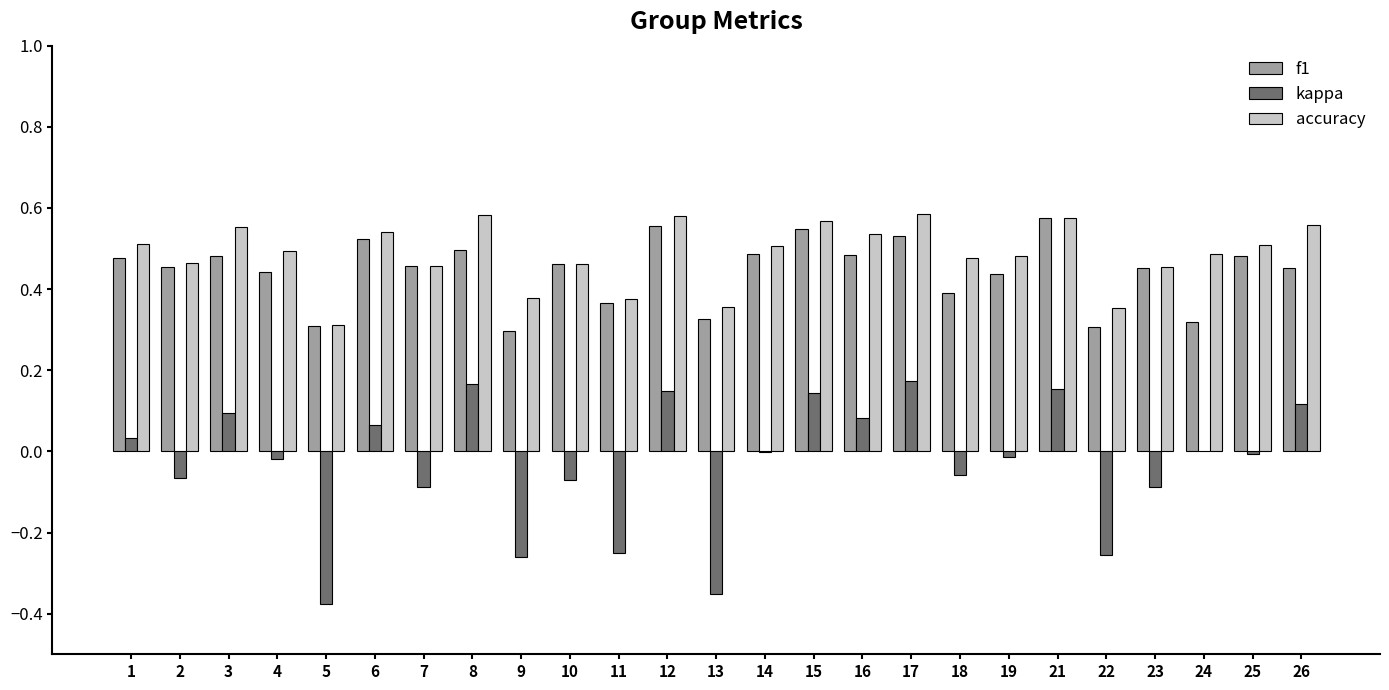

Is the value of f1 at 4 greater than the value of kappa at 6?

Yes